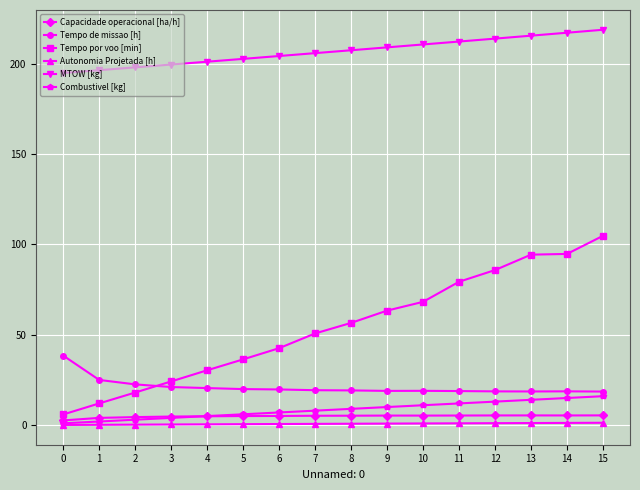

True or false: Tempo de missao [h] and Capacidade operacional [ha/h] intersect in this chart.

False